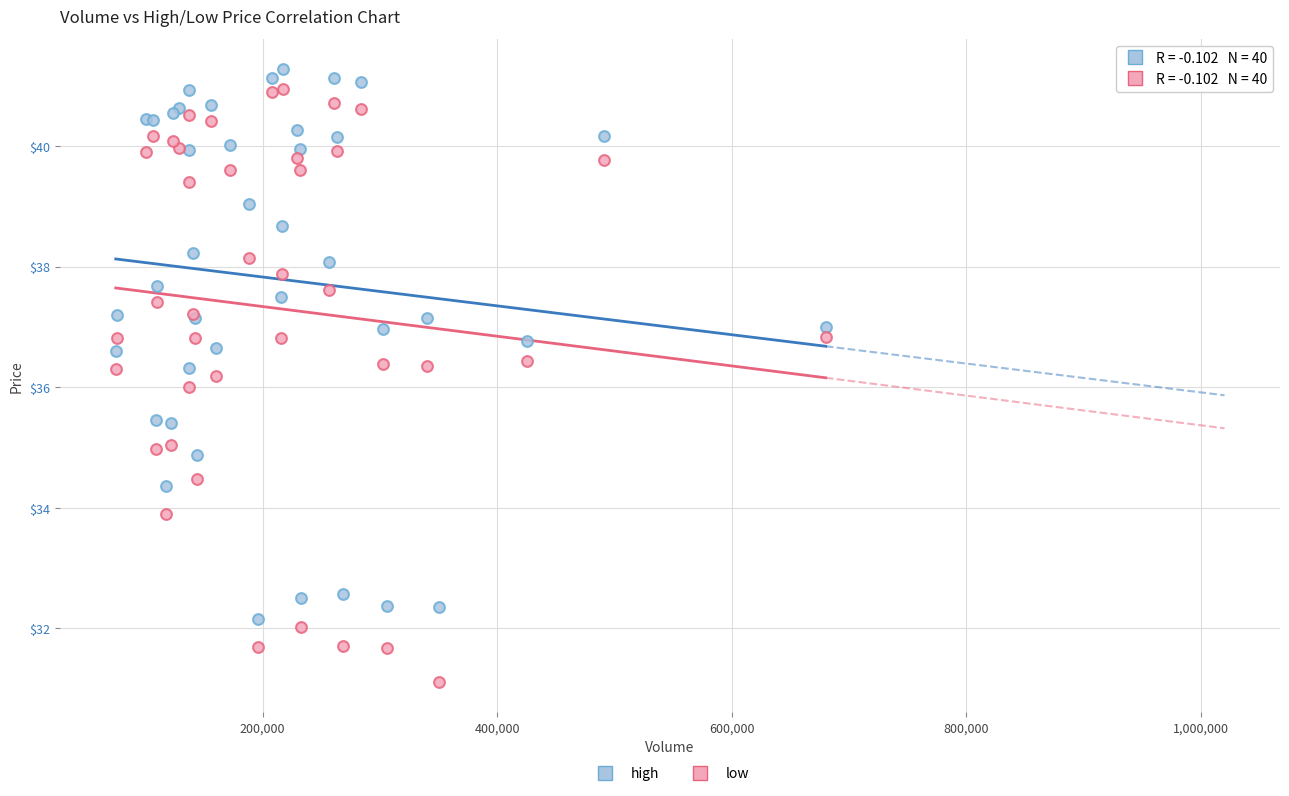

Which series contains the highest Y value?

high